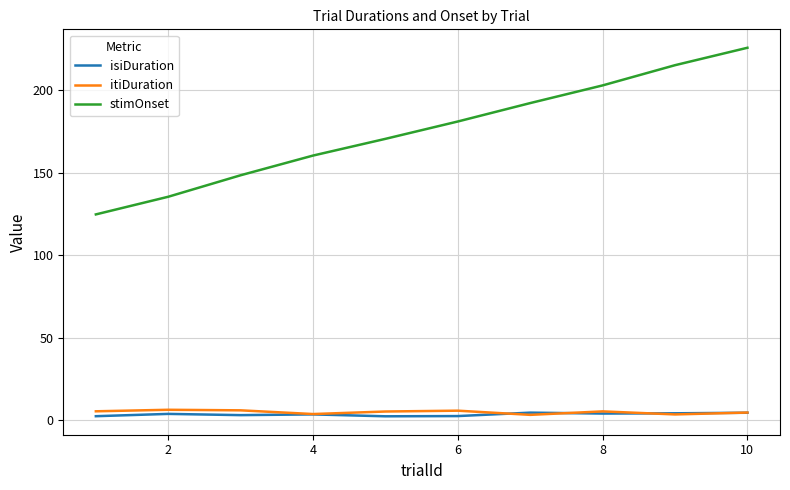

Which series has the widest spread of values?

stimOnset